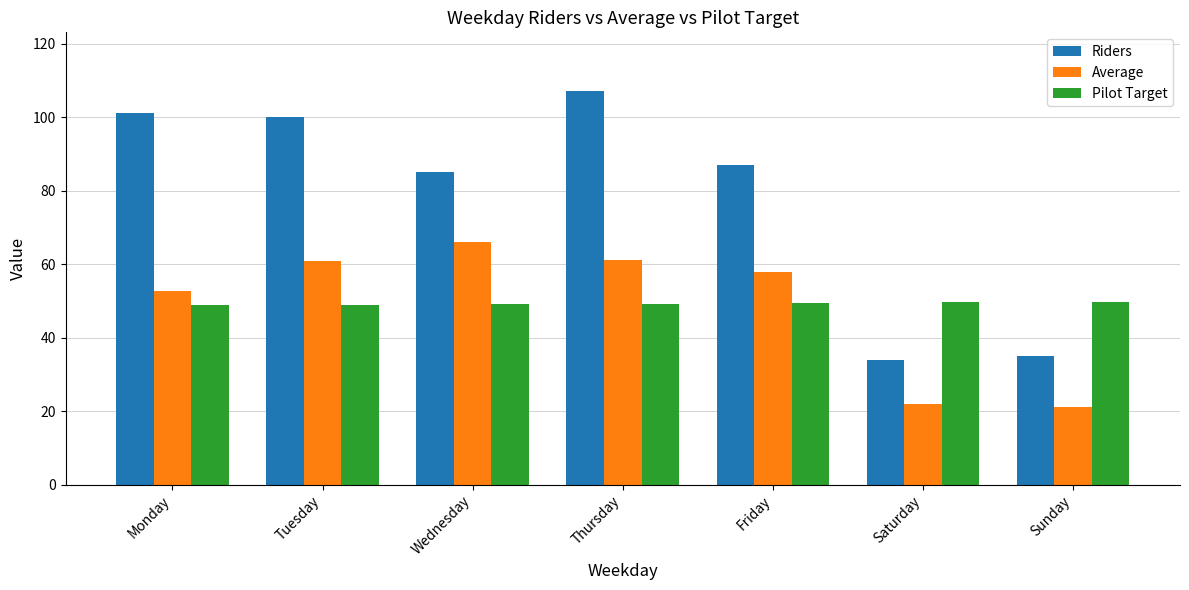

What is the difference between the maximum and minimum values in the Average series?

45.1